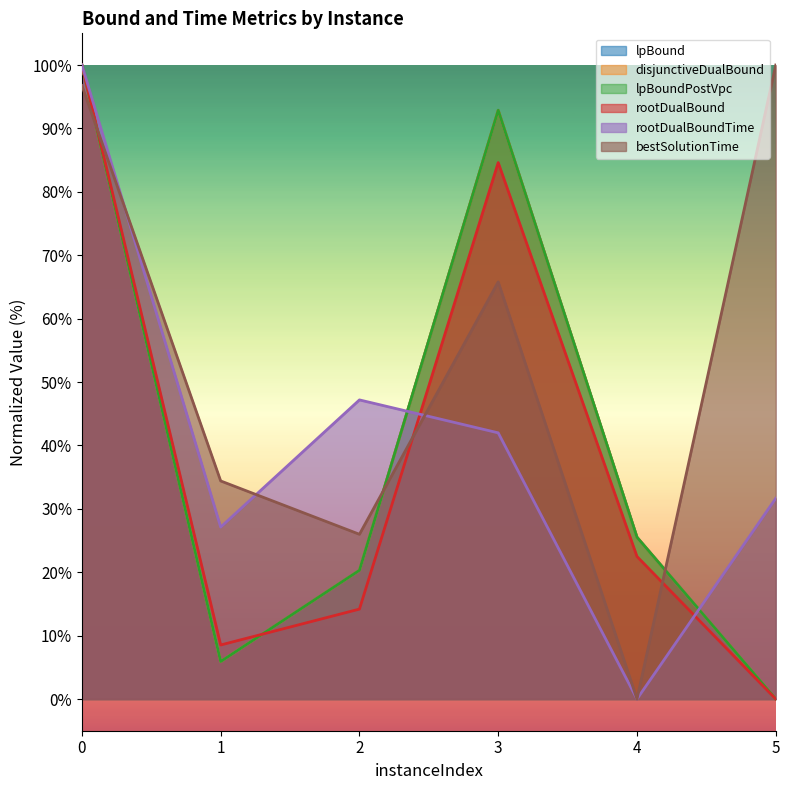

Which series has the largest total across all categories?

bestSolutionTime